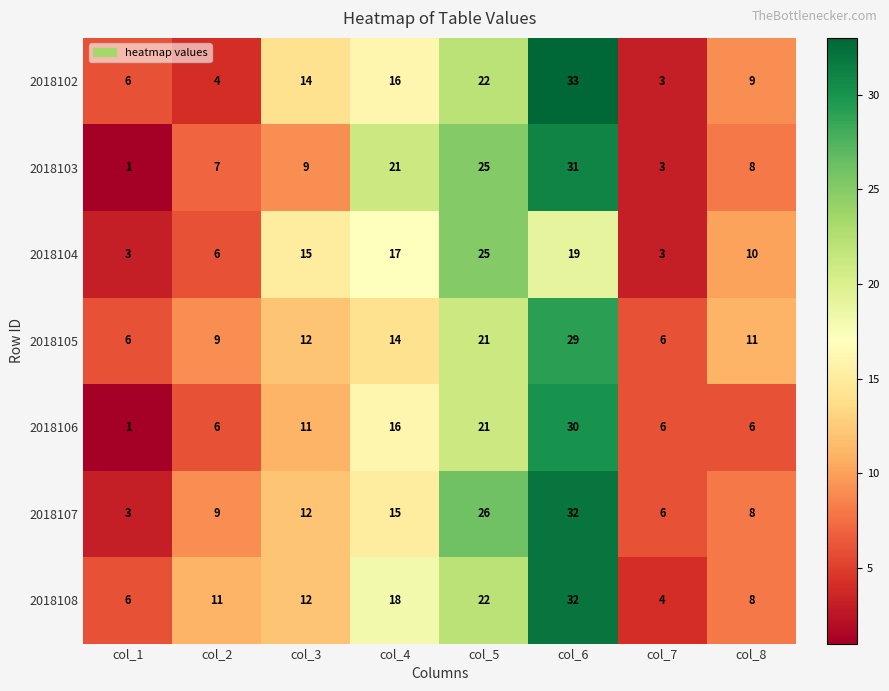

Which series changed the most between col_2 and col_7?

2018108